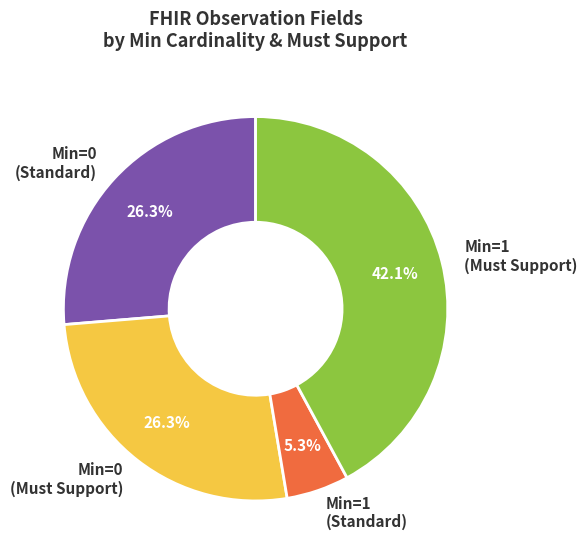

What is the ratio of the value at Min=0 (Standard) to the value at Min=0 (Must Support)?

1.0